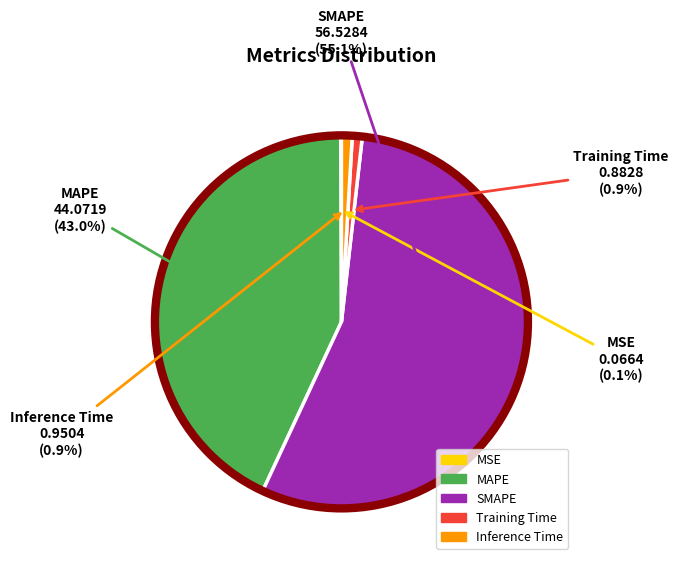

What is the largest slice in the pie chart?

SMAPE